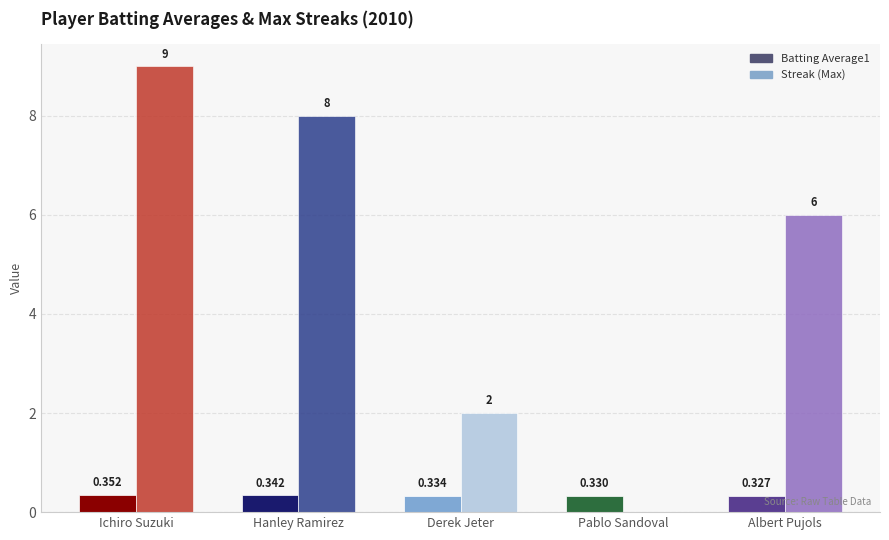

What is the average value of the Streak (Max) series?

5.0